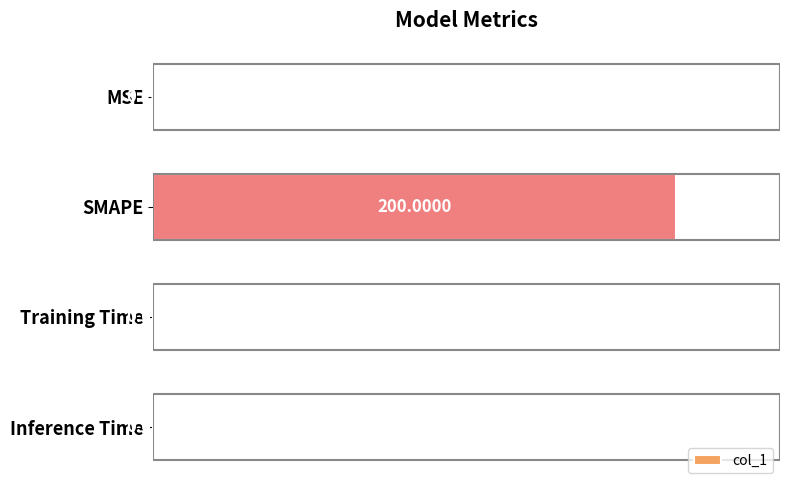

What is the greatest value displayed?

200.0